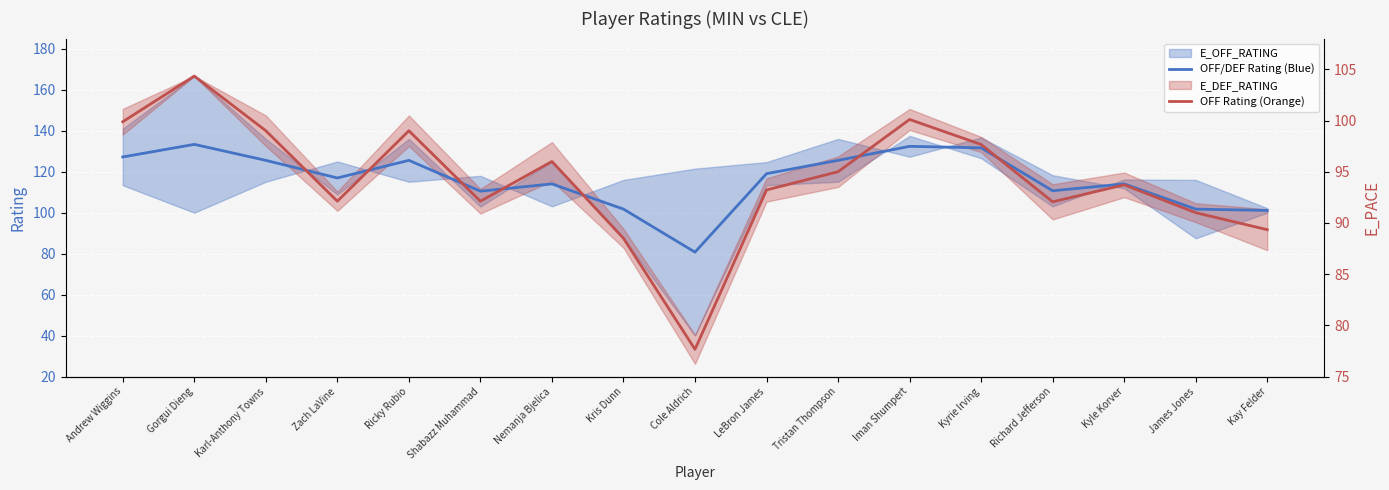

Between Karl-Anthony Towns and Kyrie Irving, which is larger?

Kyrie Irving